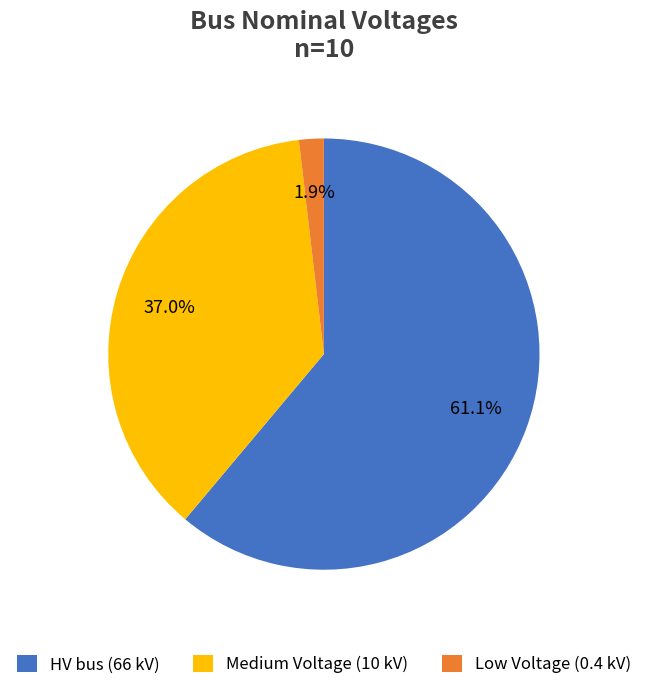

Which has a higher value, Medium Voltage (10 kV) or Low Voltage (0.4 kV)?

Medium Voltage (10 kV)